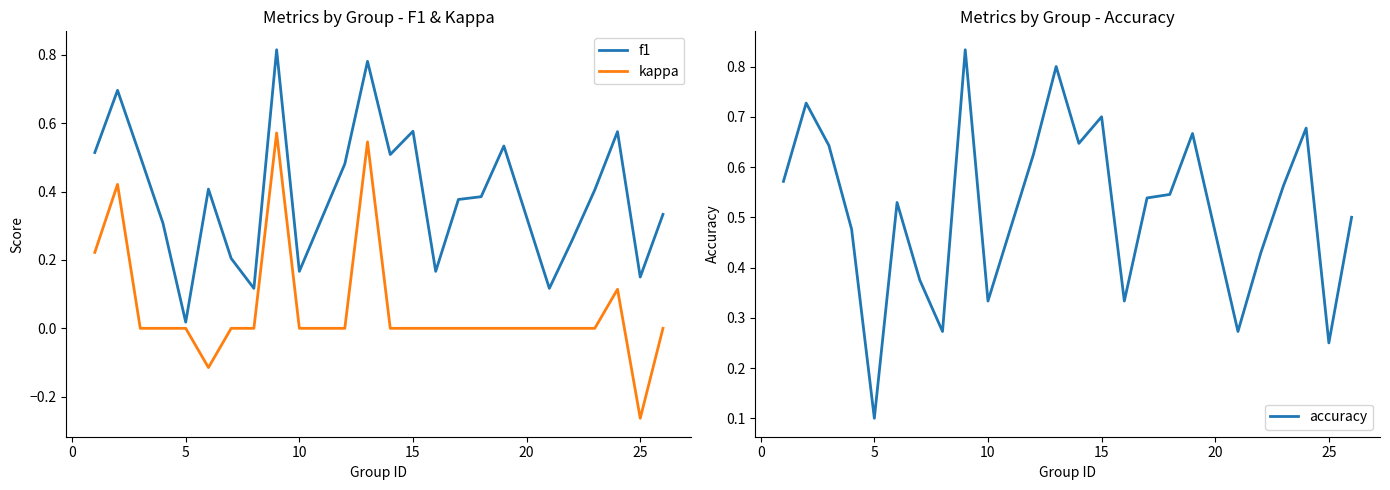

At which label is accuracy closest to 0?

5